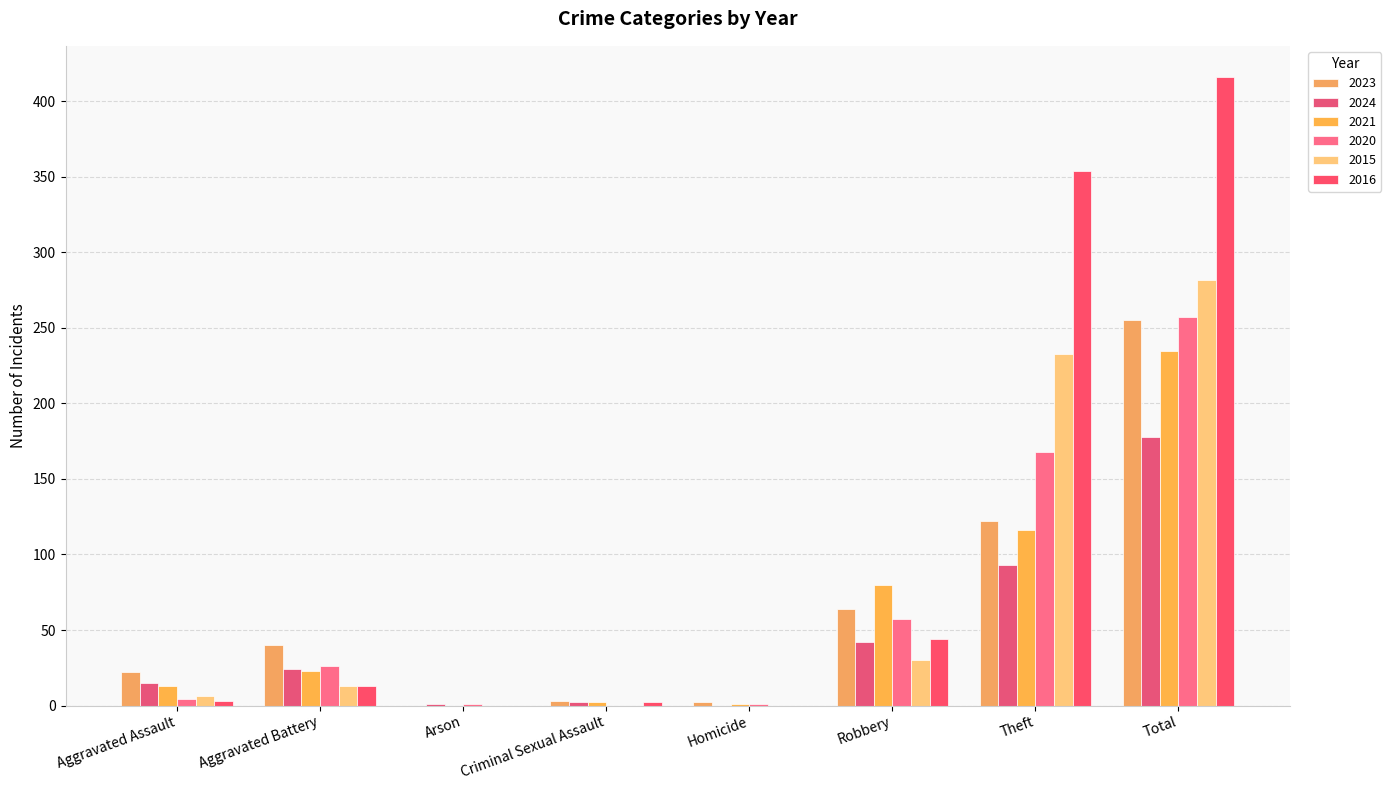

How many groups of bars are there?

8